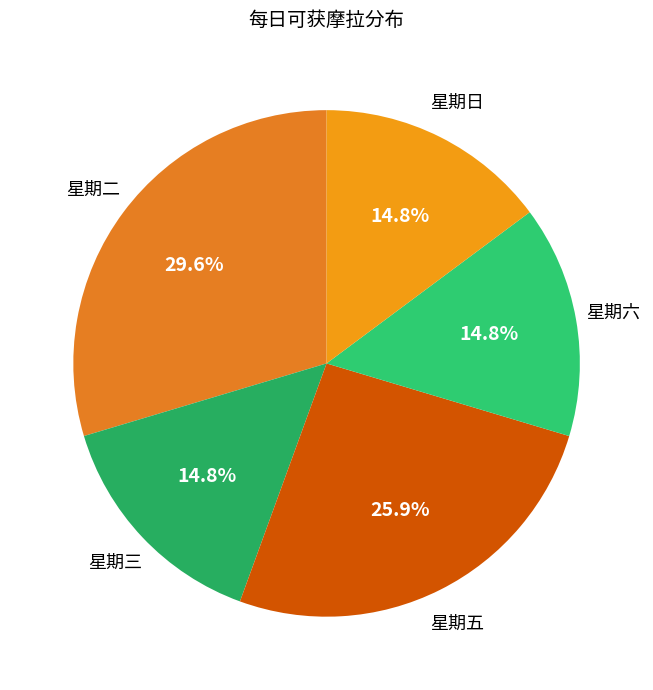

Does any single category account for the majority?

No